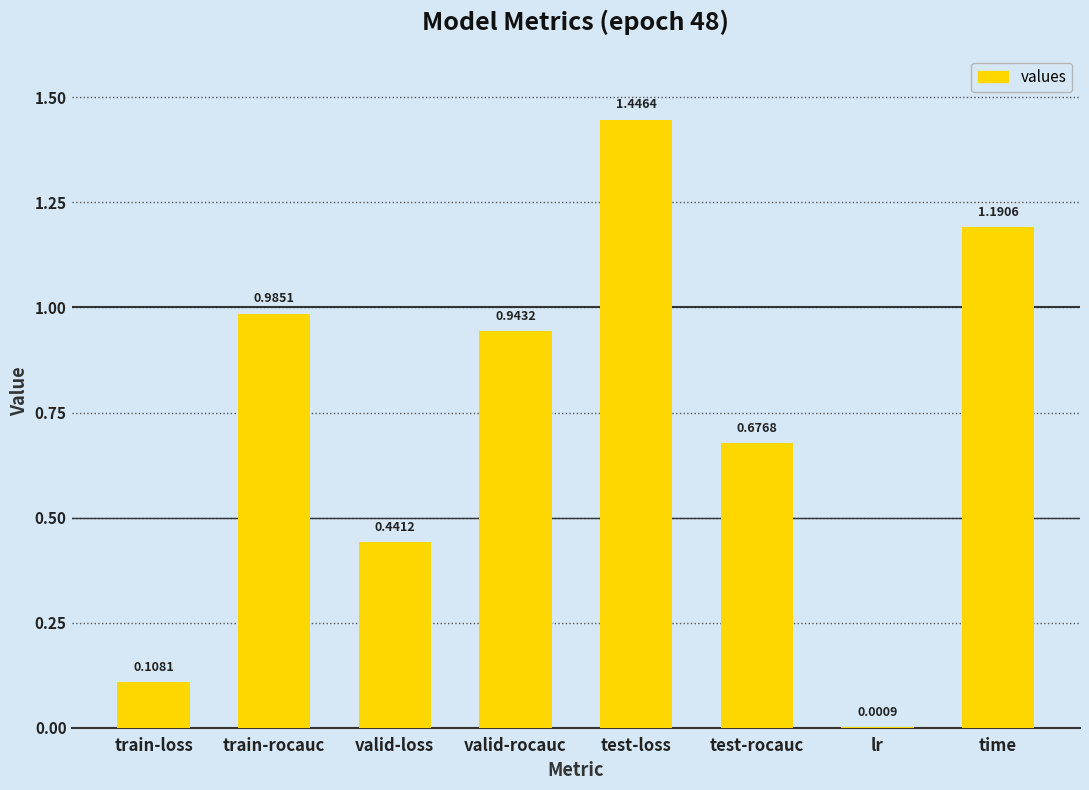

How many distinct data groups are displayed?

1